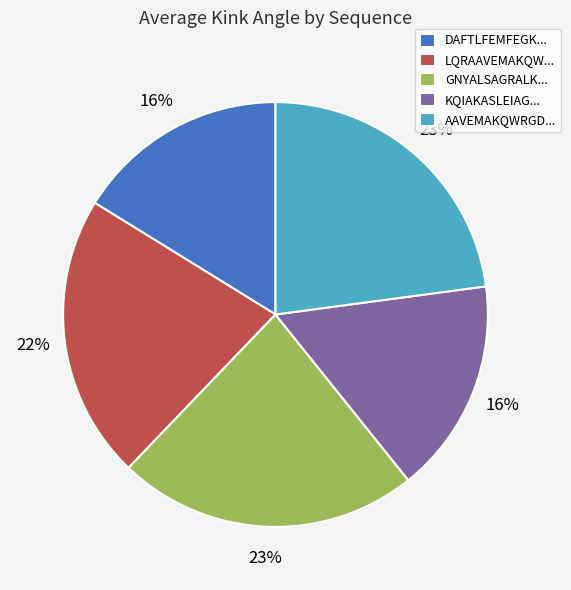

To the nearest percent, what percentage of the pie is AAVEMAKQWRGD...?

23%